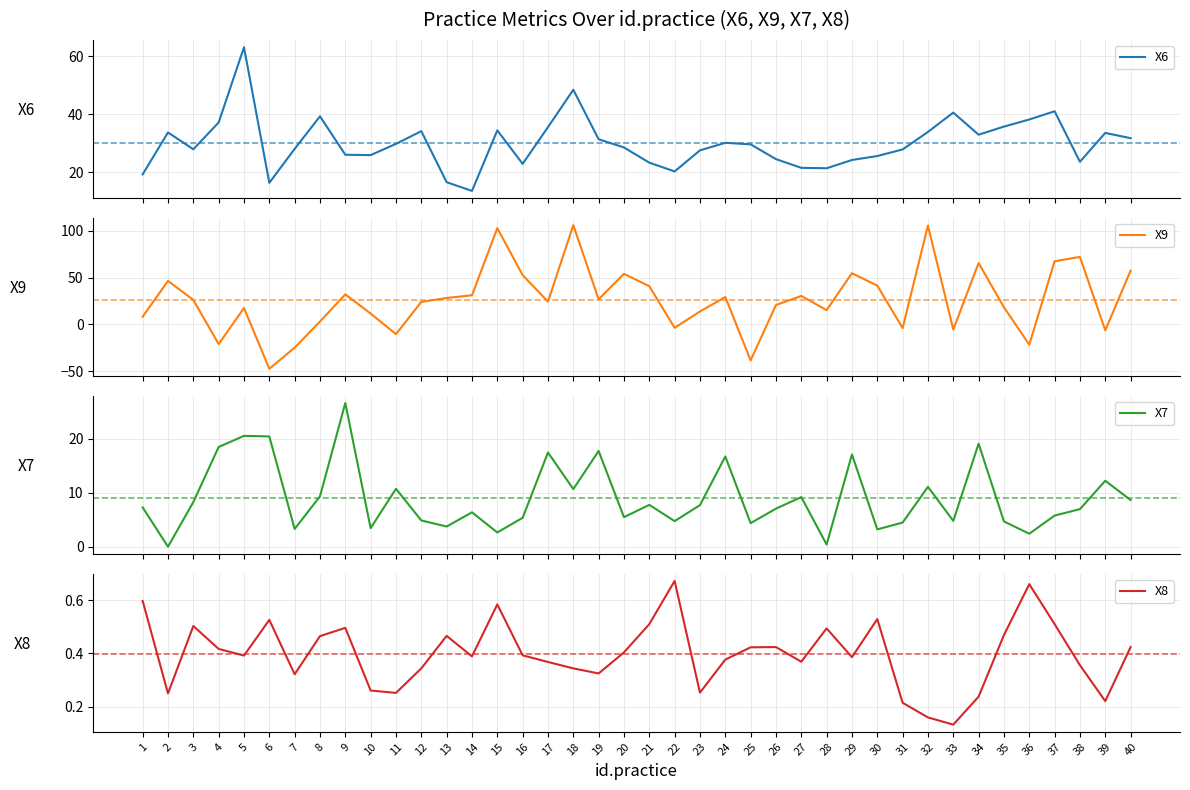

How many interior local peaks does the X7 series have?

13